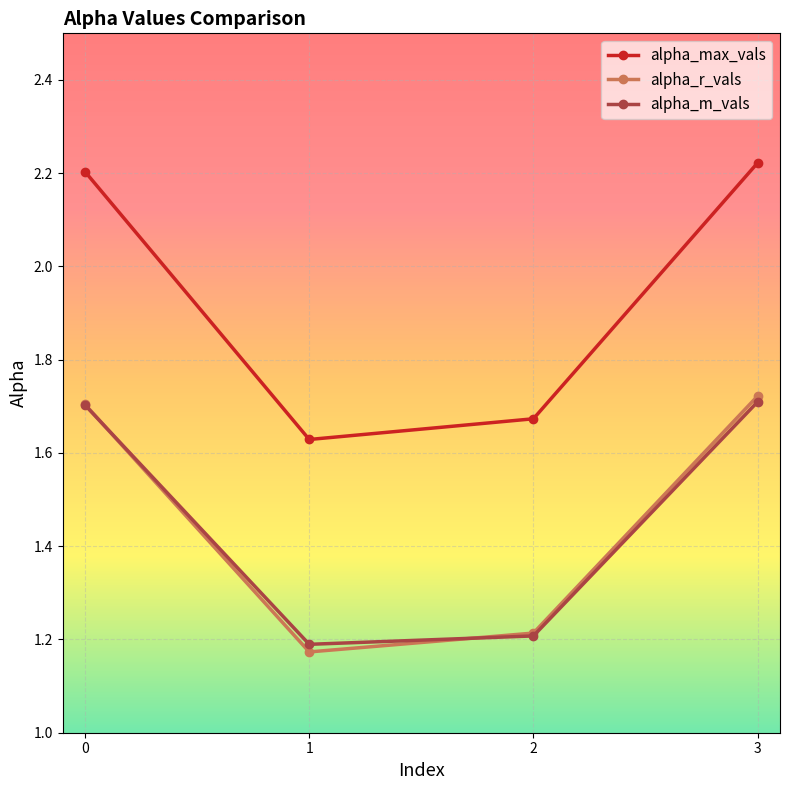

Which series has the largest total across all categories?

alpha_max_vals